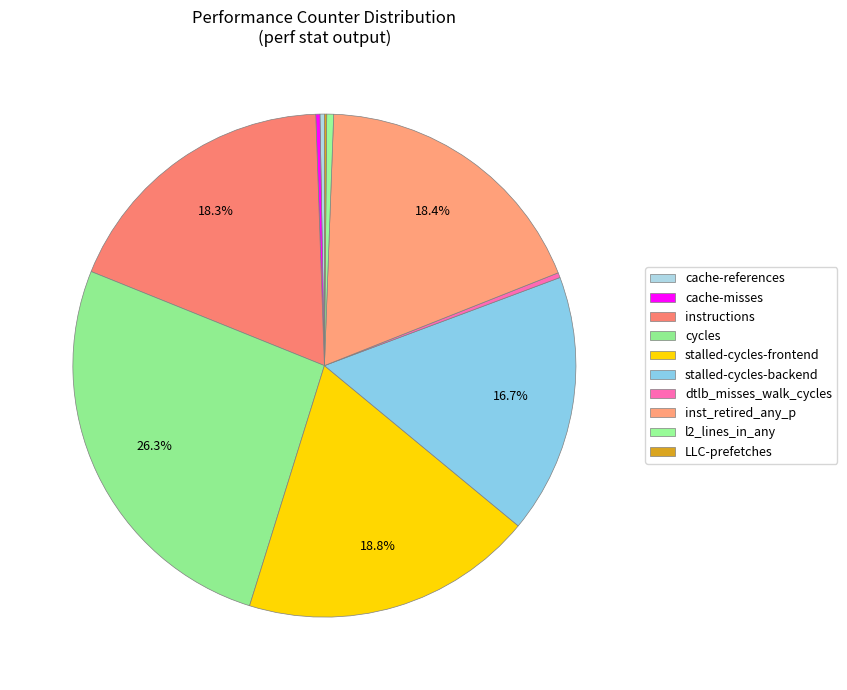

Is it true that cache-misses is 1% of the pie?

False